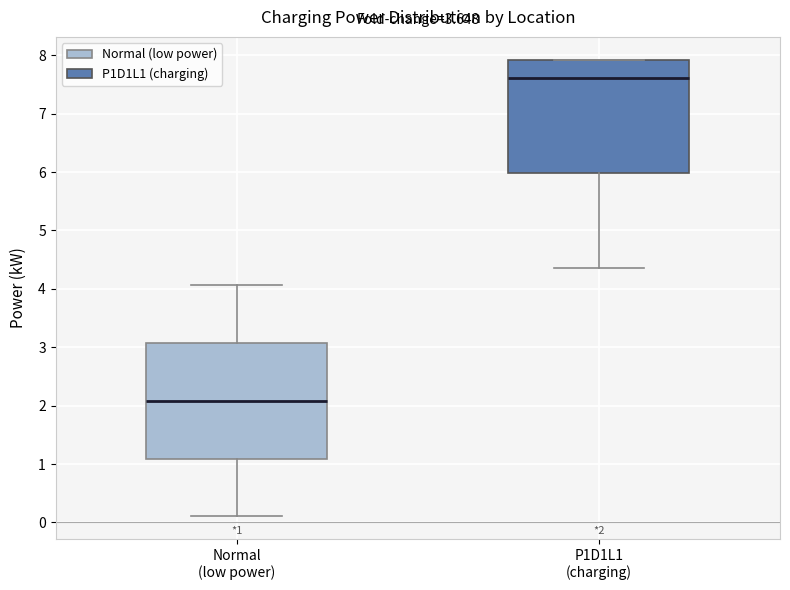

Which box has the highest median line?

P1D1L1 (charging)